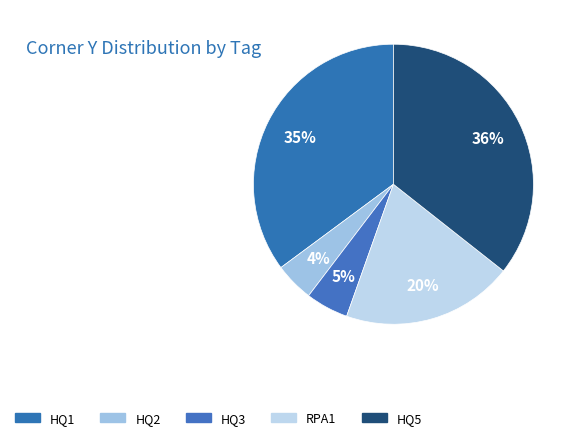

How many slices are in this pie chart?

5